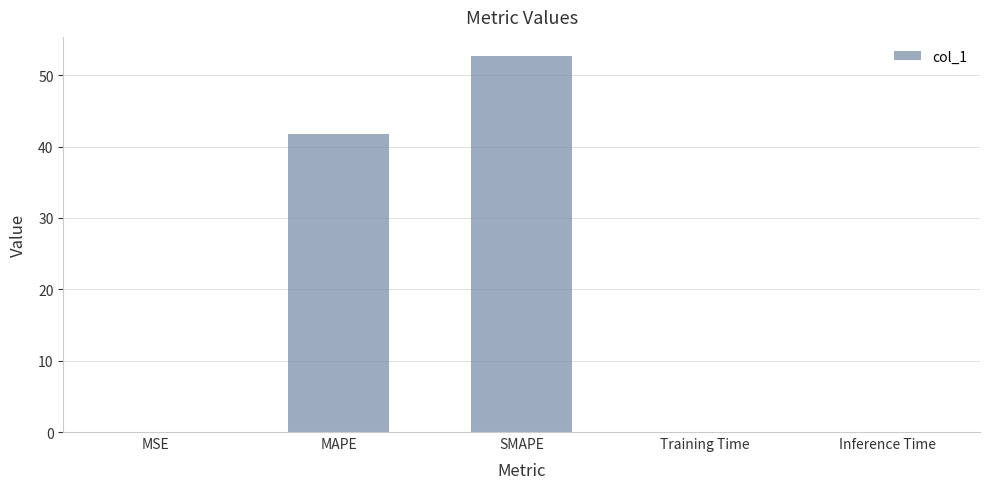

Does the chart contain stacked bars?

No